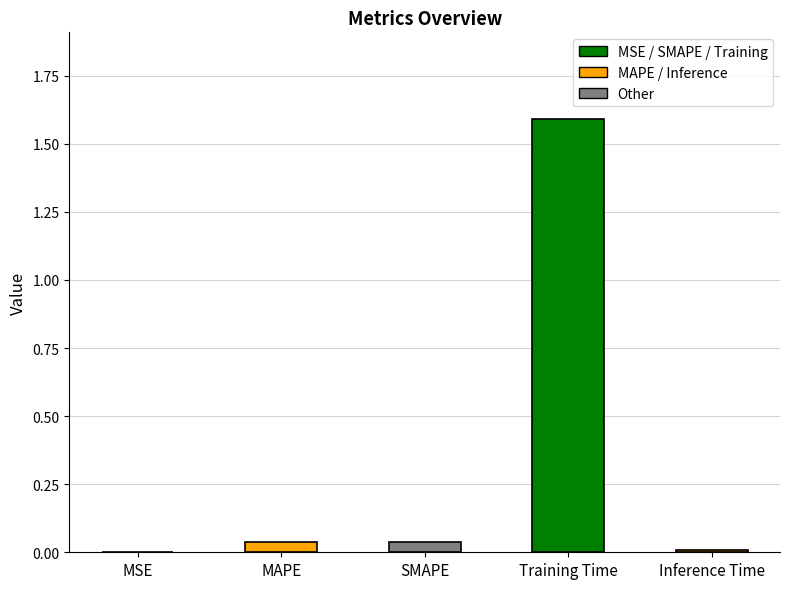

Is it true that the value at Training Time is 1.6?

True